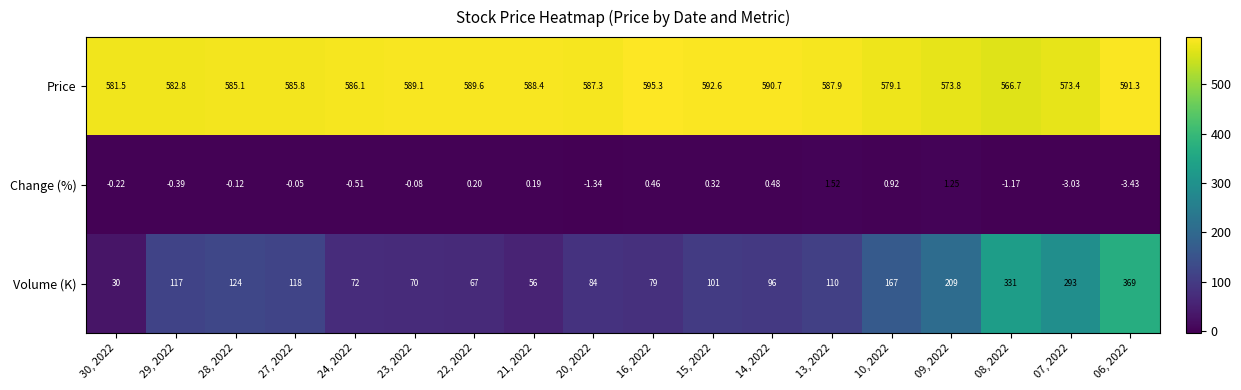

Is the value of Change (%) at 22, 2022 greater than the value of Volume (K) at 20, 2022?

No